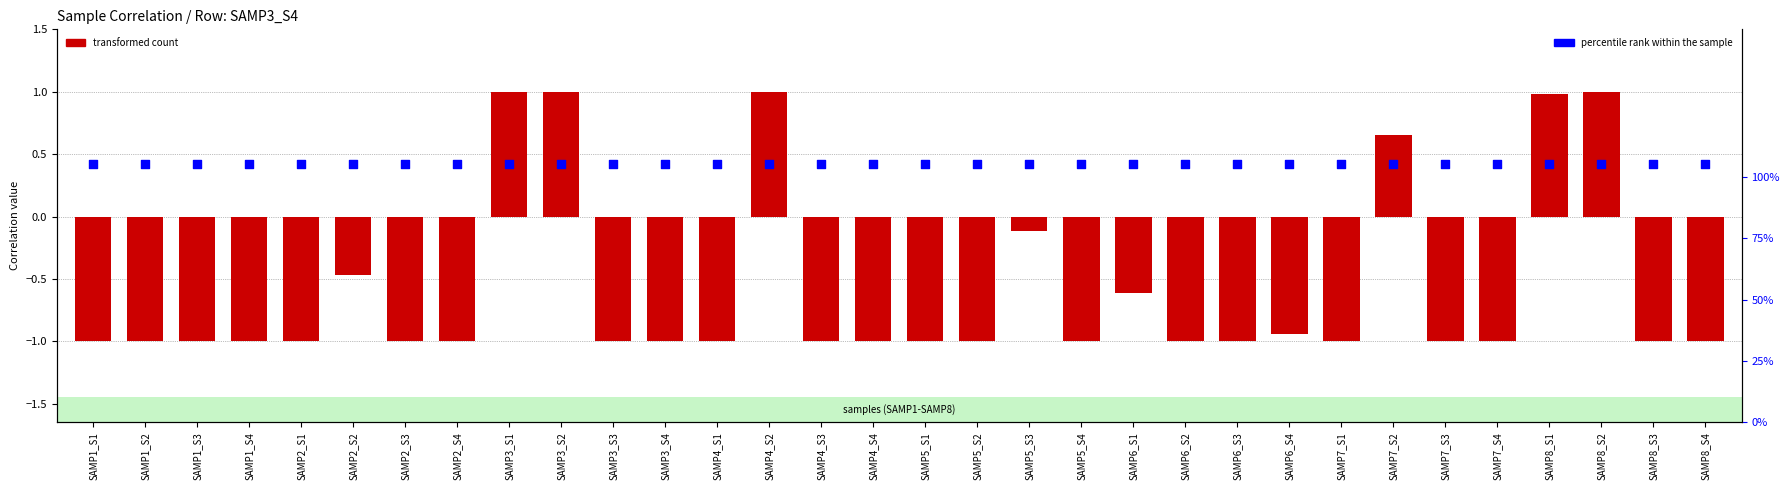

At which category is the sum across all series the highest?

SAMP3_S1